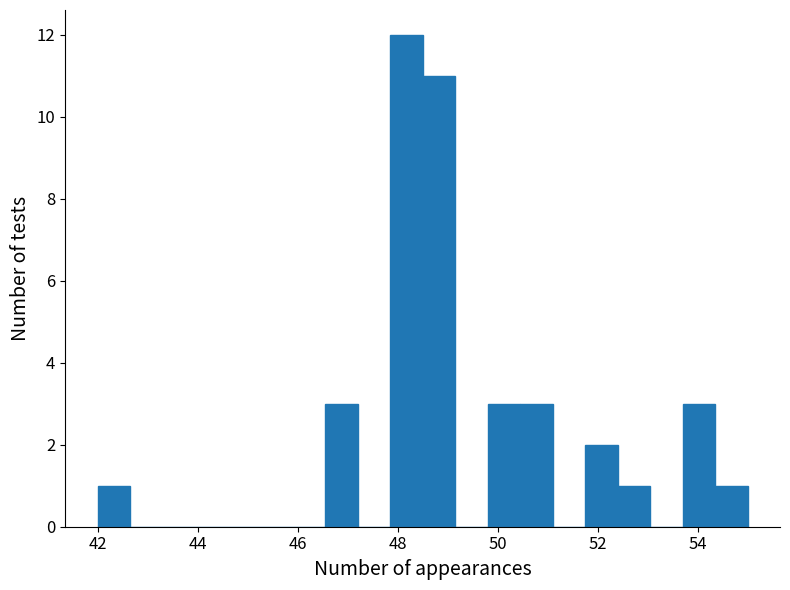

Read against the x-axis, roughly where is the centre of the tallest bar?

48.2